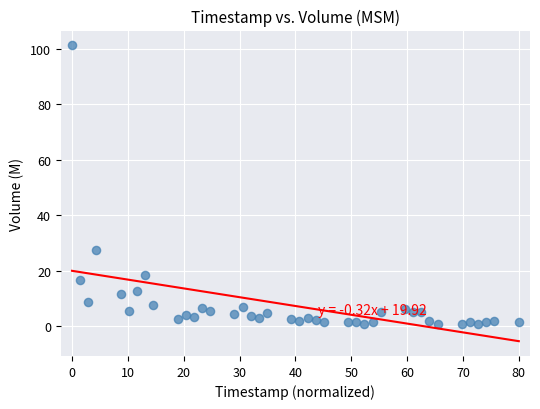

What is the range of Y values (max minus min)?

100.6